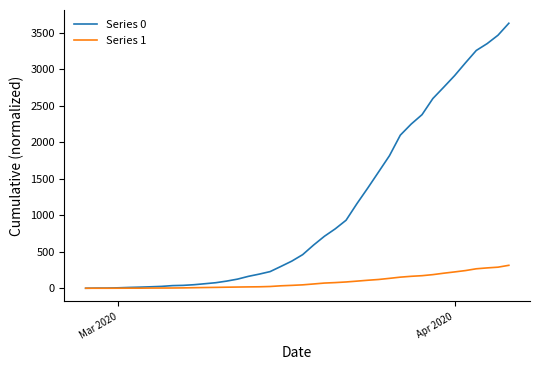

Rank the series by their average value, from highest to lowest.

Series 0, Series 1